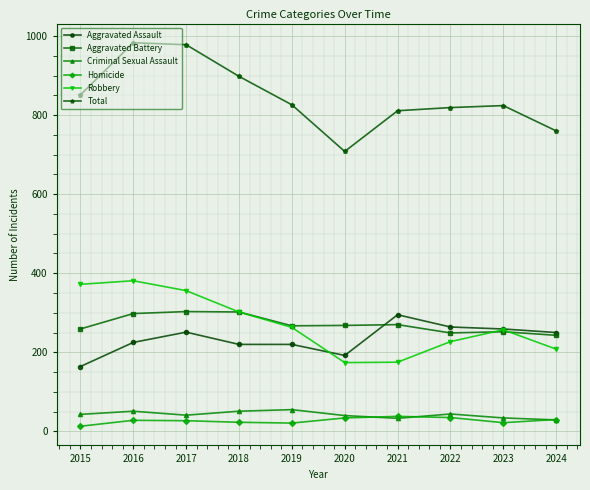

Does the chart have visible grid lines?

Yes